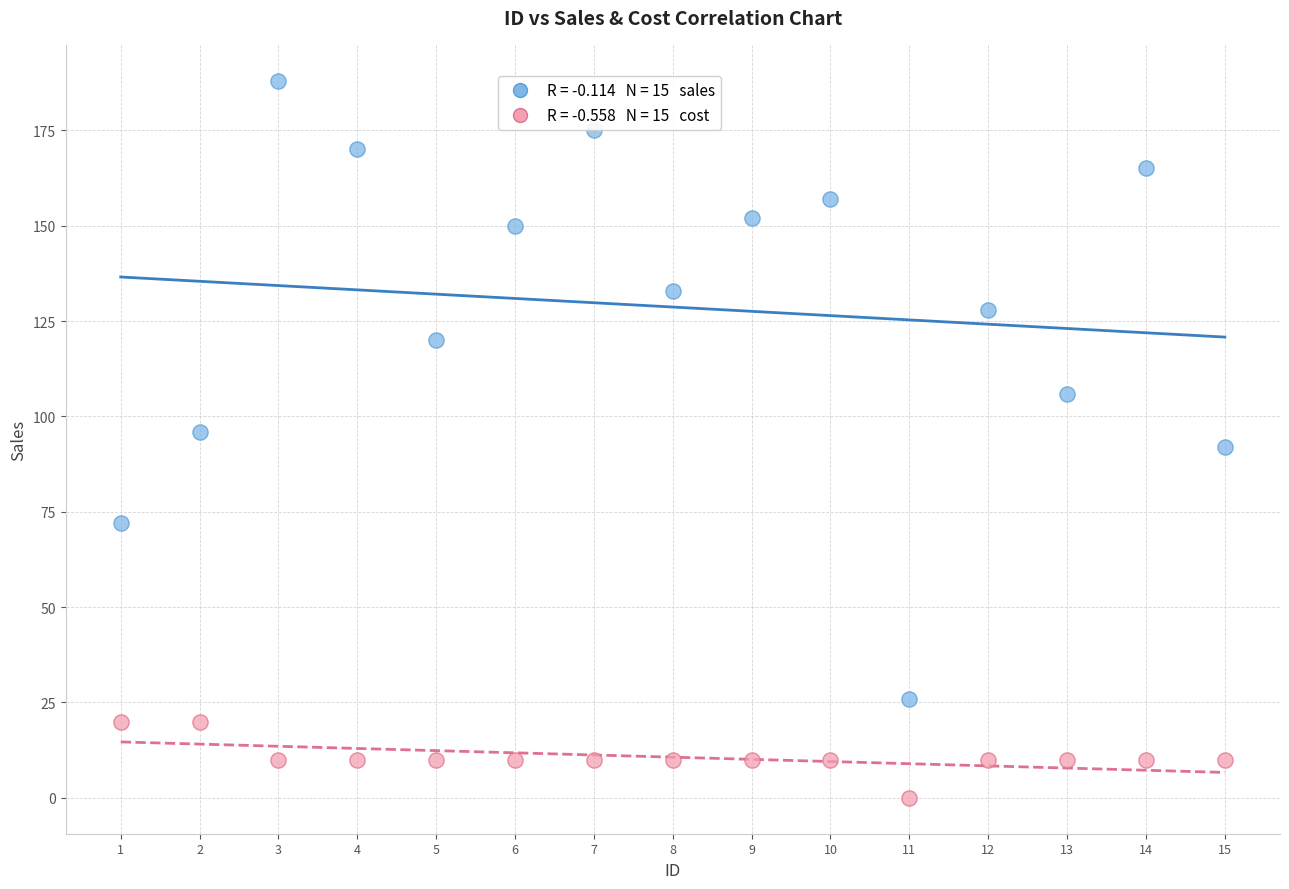

Across all data points, what is the range of X values (max minus min)?

14